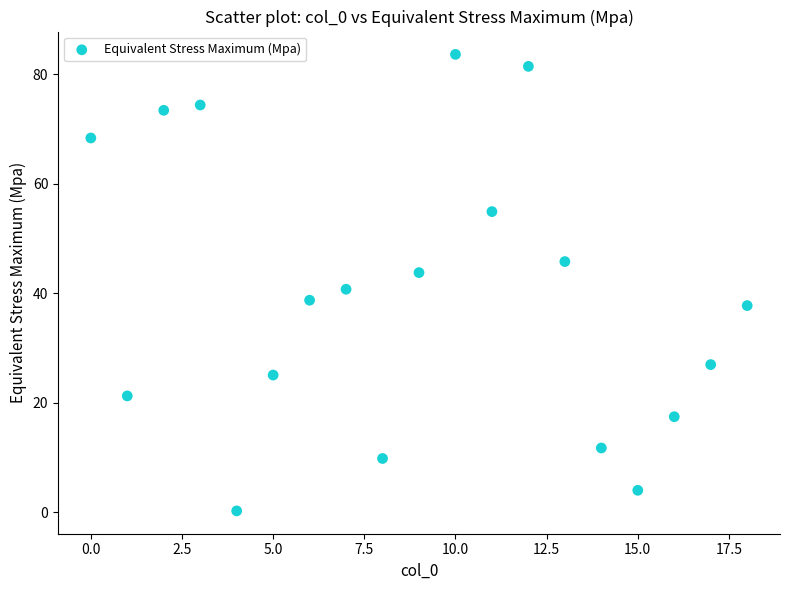

What is the range of Y values (max minus min)?

83.4